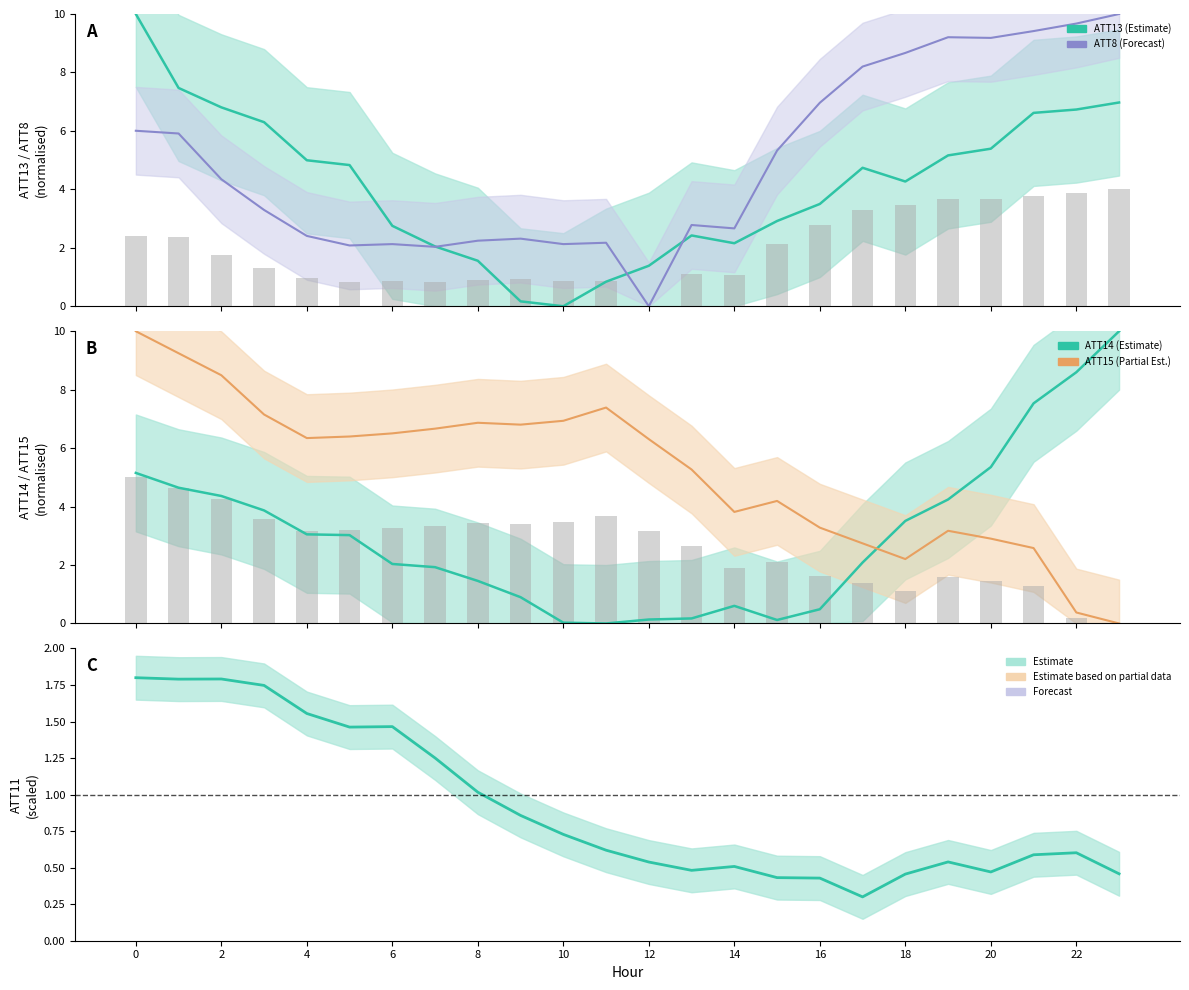

The ATT15 series shows 2.6 at 21. True or false?

True